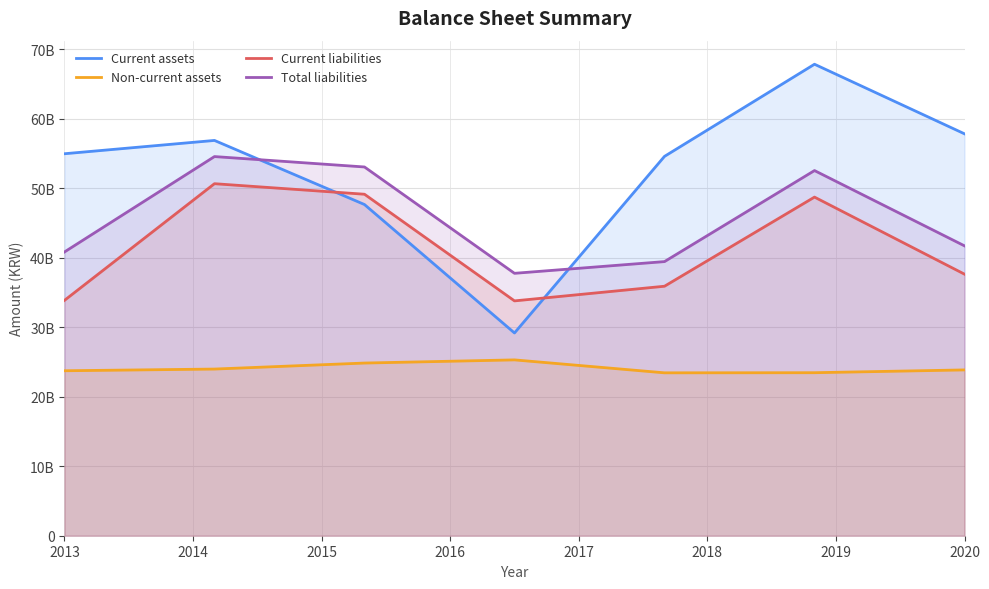

What are all the series names shown in the legend?

Current assets, Non-current assets, Current liabilities, Total liabilities